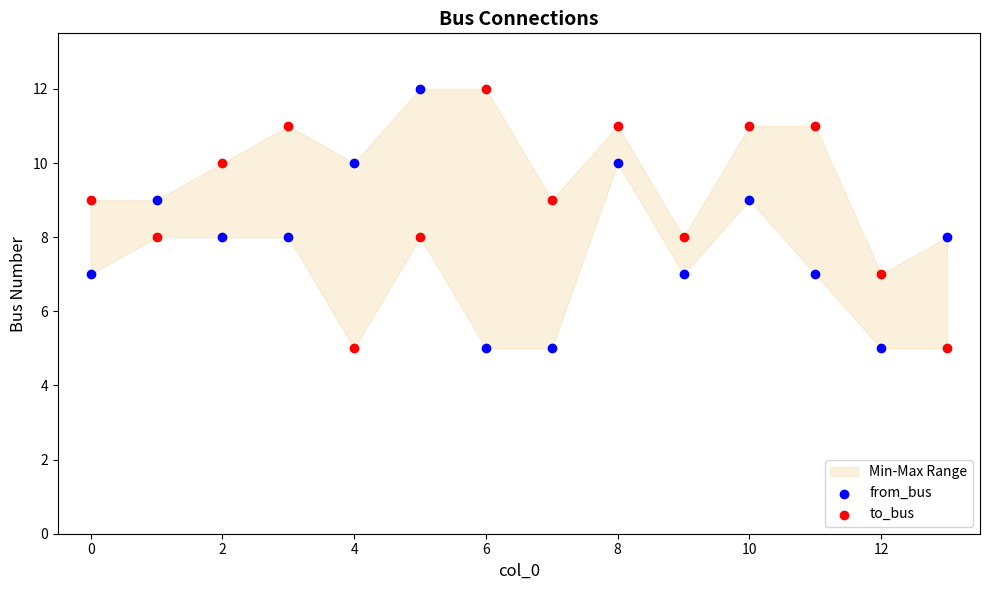

Across all data points, what is the range of Y values (max minus min)?

7